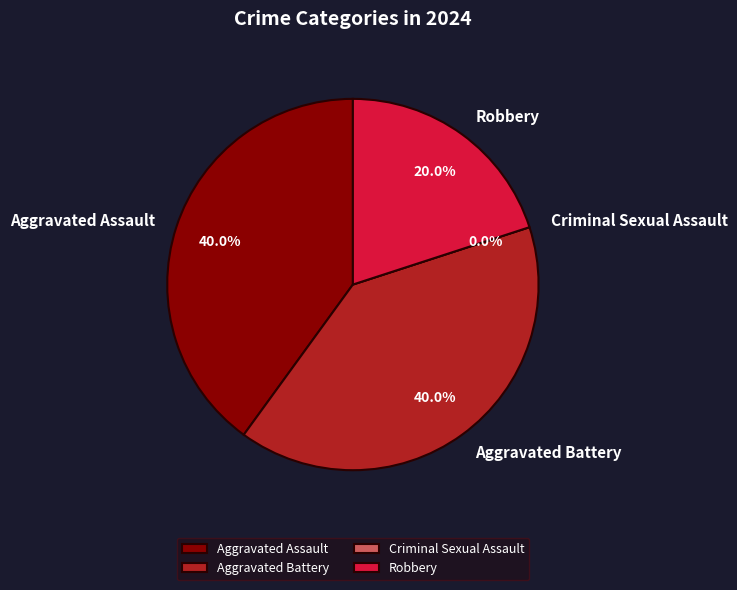

True or false: Aggravated Battery accounts for 40% of the total.

True